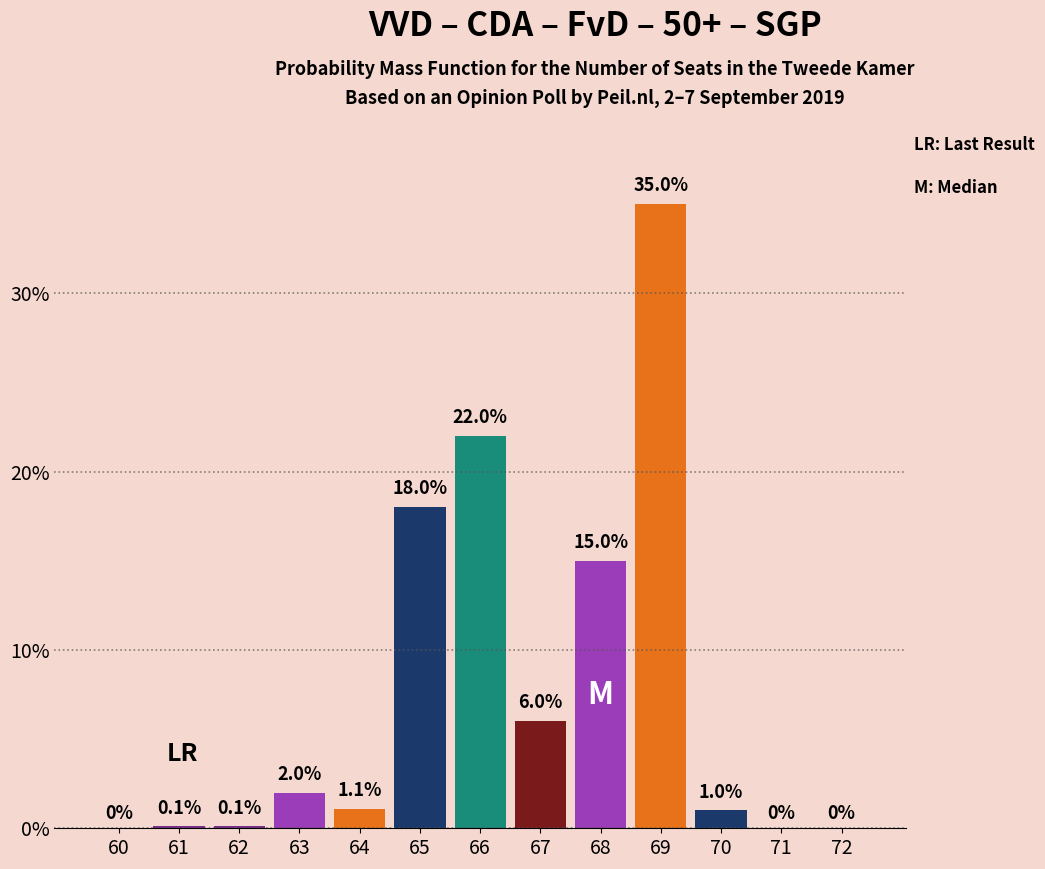

Reading left to right, what are all the values shown in this chart?

60=0.0	61=0.1	62=0.1	63=2.0	64=1.1	65=18.0	66=22.0	67=6.0	68=15.0	69=35.0	70=1.0	71=0.0	72=0.0